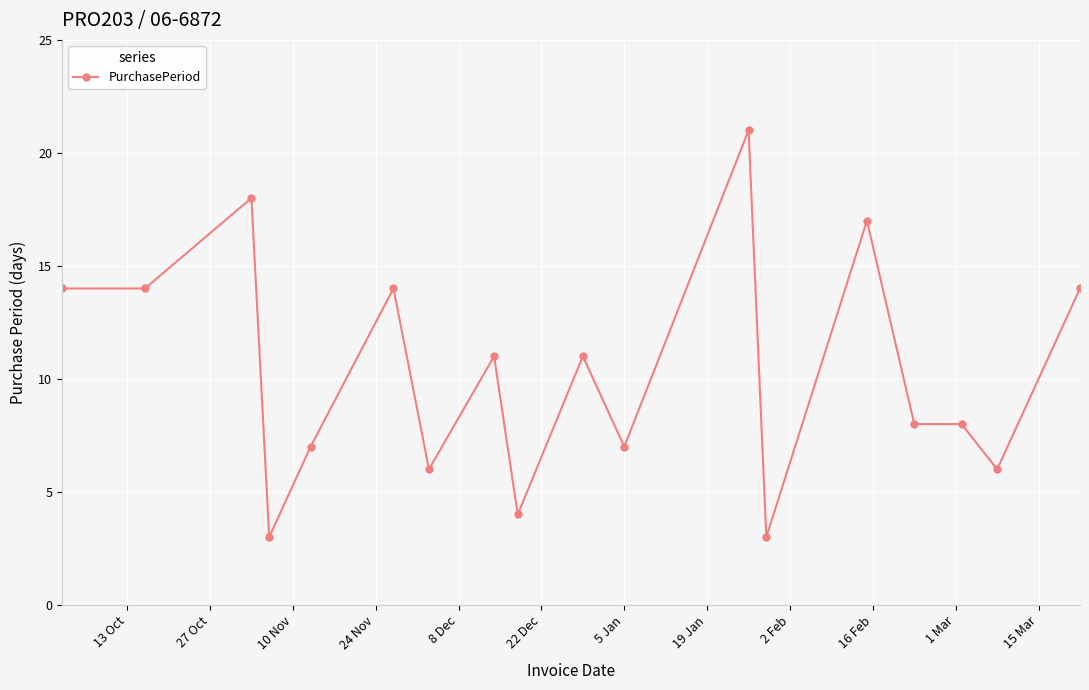

What is the sum of all values?

186